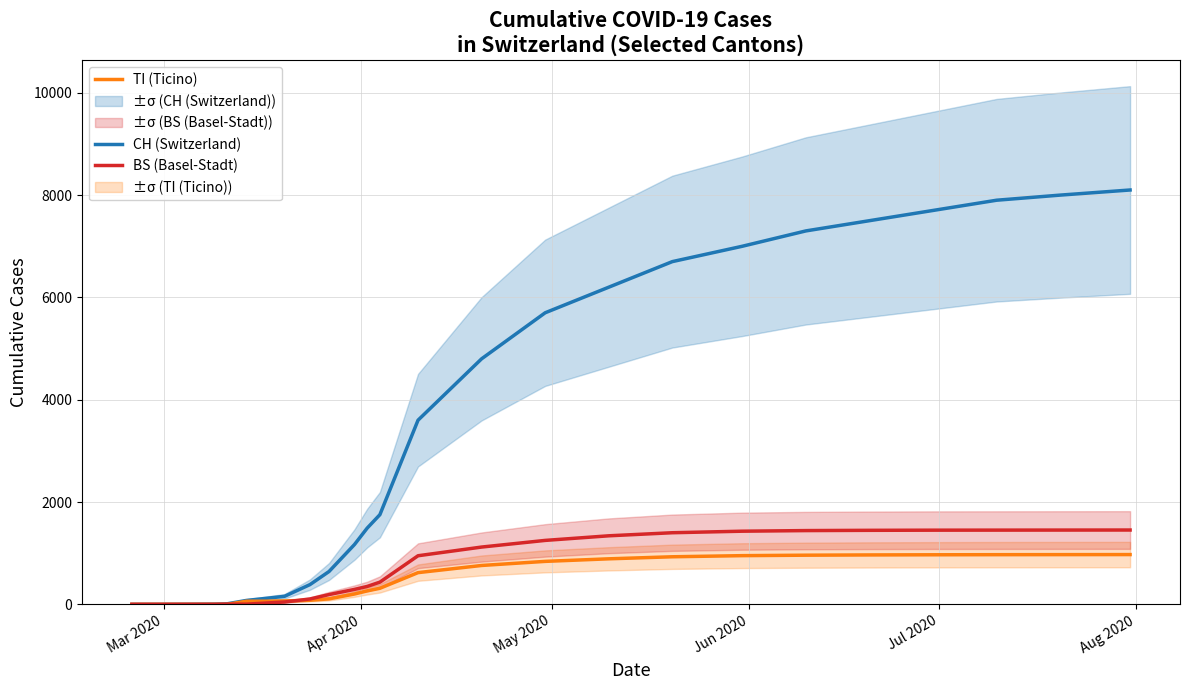

How many lines are shown in the chart?

3